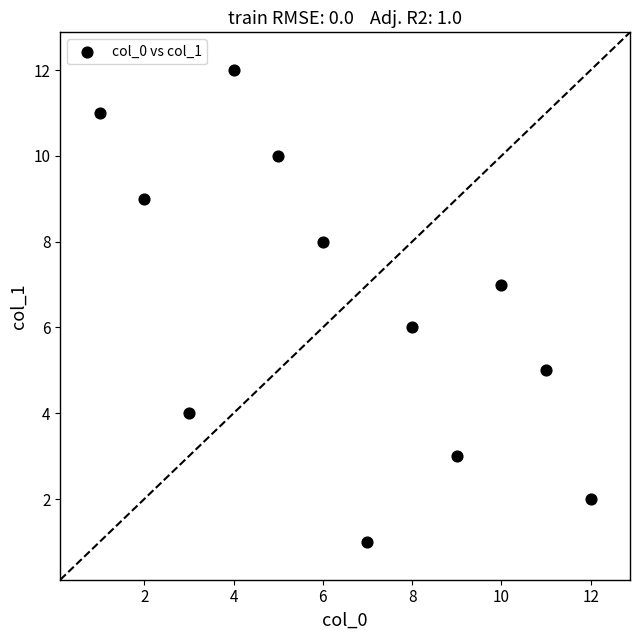

What is the range of X values (max minus min)?

11